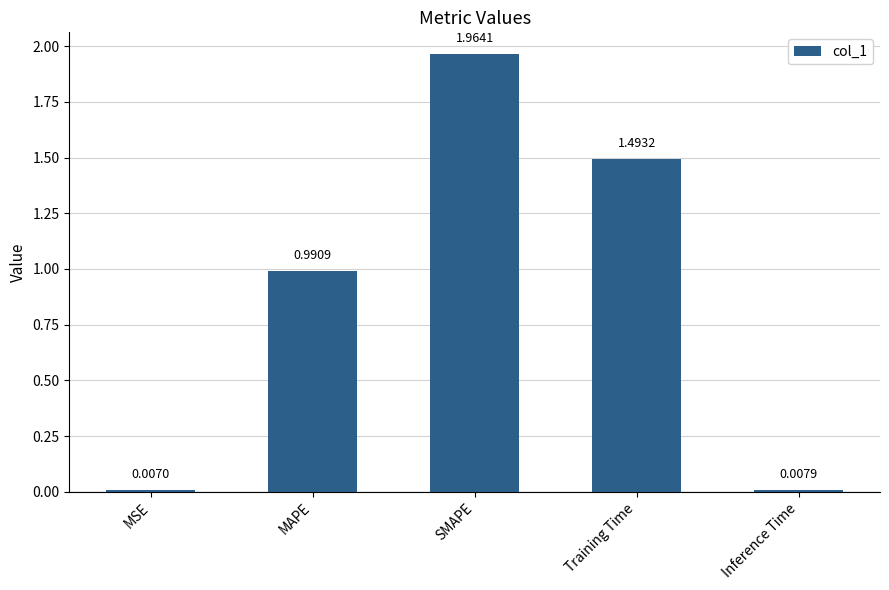

Rank the categories by value from highest to lowest.

SMAPE, Training Time, MAPE, Inference Time, MSE